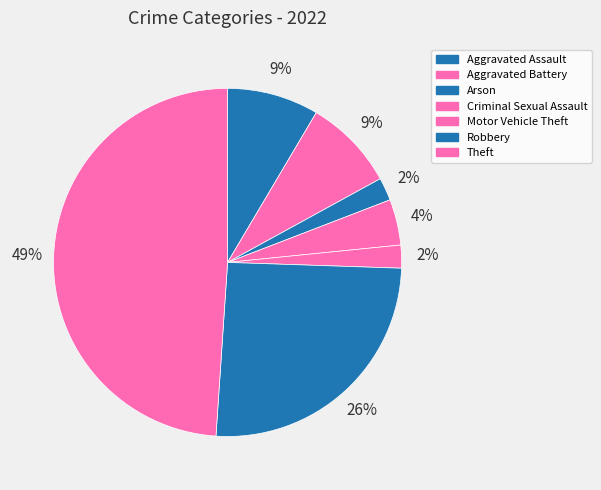

Is it true that Arson is 2% of the pie?

True